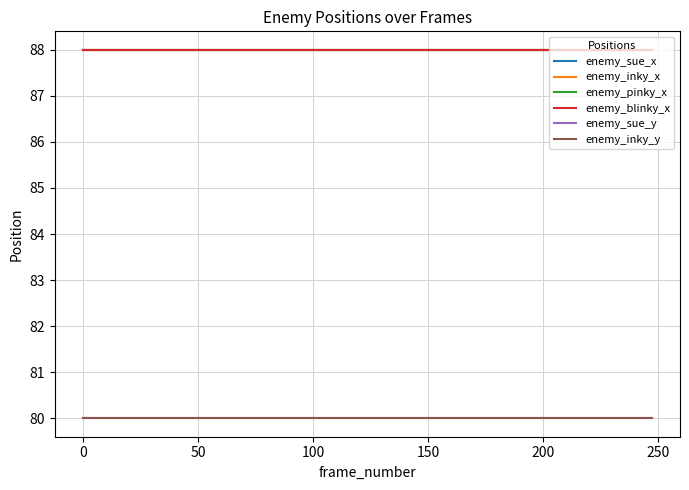

Is this an area chart (filled region under the line)?

No